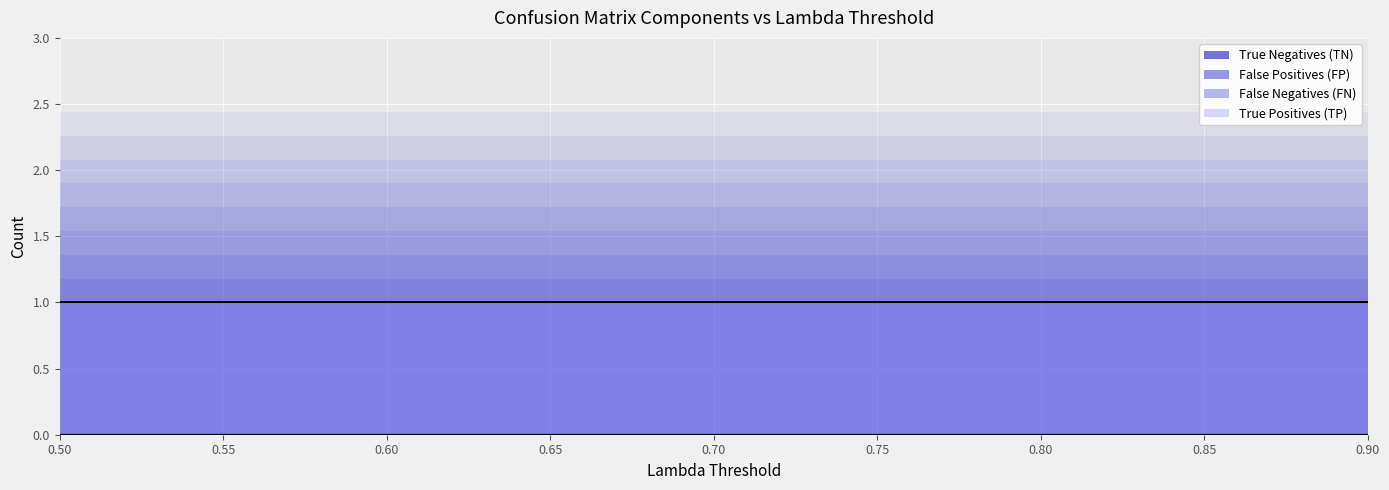

Is the value of False Negatives (FN) at 0.55 greater than the value of False Positives (FP) at 0.55?

No